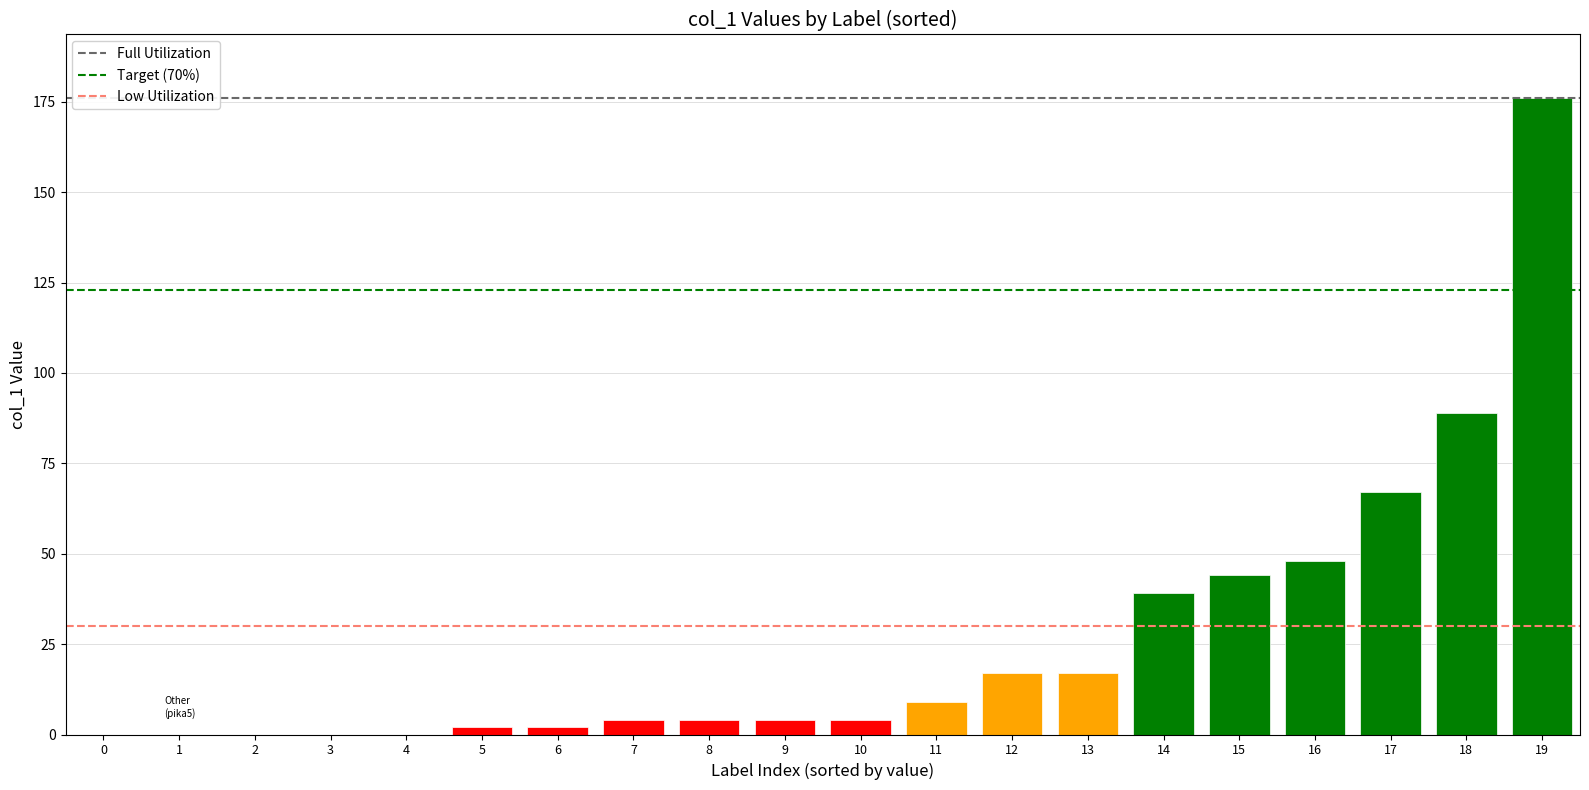

True or false: the data shows 0 at 0.

True